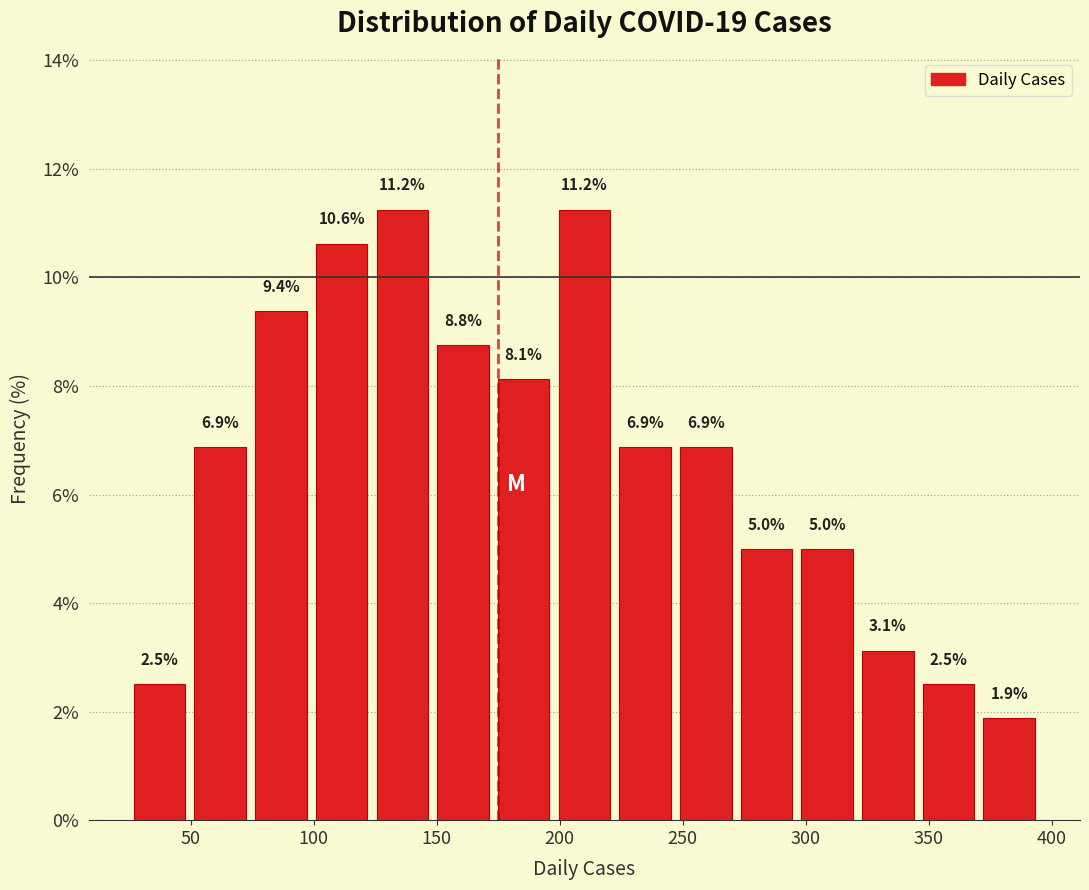

Reading left to right, transcribe this chart: for each bar, give the range it covers on the x-axis and its height. The bar edges are not printed on the chart, so give them approximately, as read against the axis.

25 to 50: 2.5
50 to 75: 6.9
75 to 100: 9.4
100 to 125: 10.6
125 to 150: 11.2
150 to 175: 8.8
175 to 200: 8.1
200 to 220: 11.2
220 to 245: 6.9
245 to 270: 6.9
270 to 295: 5.0
295 to 320: 5.0
320 to 345: 3.1
345 to 370: 2.5
370 to 395: 1.9